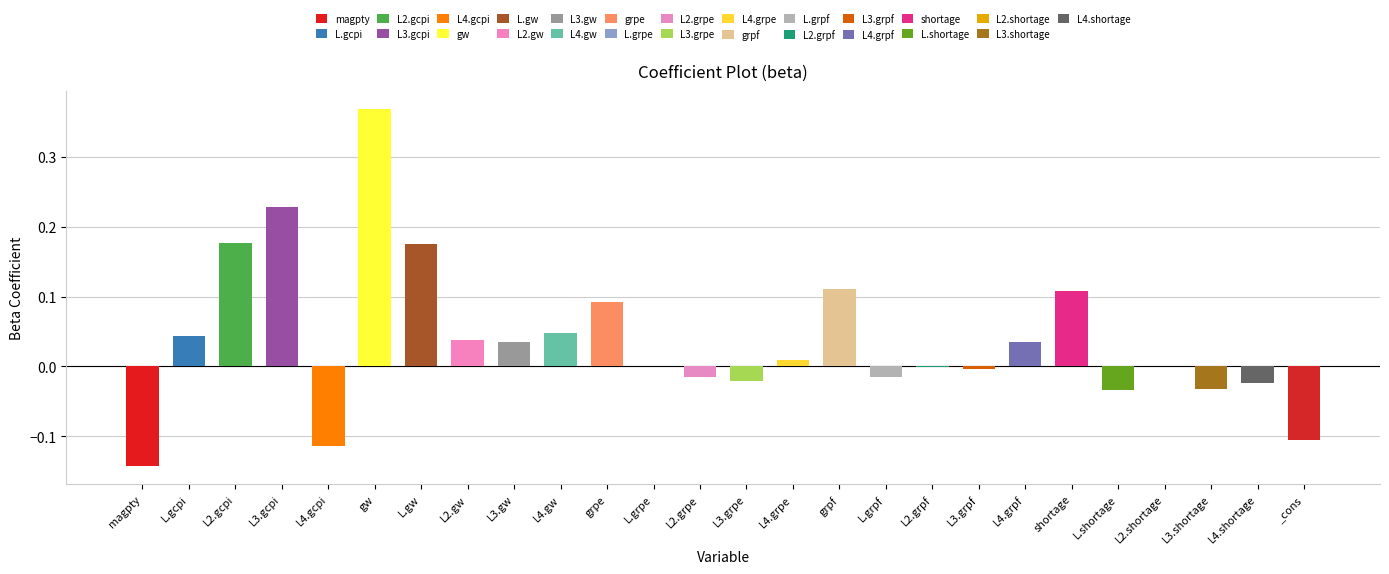

Reading right to left, extract all data points from this chart.

_cons=-0.1	L4.shortage=-0.0	L3.shortage=-0.0	L2.shortage=0.0	L.shortage=-0.0	shortage=0.1	L4.grpf=0.0	L3.grpf=-0.0	L2.grpf=-0.0	L.grpf=-0.0	grpf=0.1	L4.grpe=0.0	L3.grpe=-0.0	L2.grpe=-0.0	L.grpe=0.0	grpe=0.1	L4.gw=0.0	L3.gw=0.0	L2.gw=0.0	L.gw=0.2	gw=0.4	L4.gcpi=-0.1	L3.gcpi=0.2	L2.gcpi=0.2	L.gcpi=0.0	magpty=-0.1